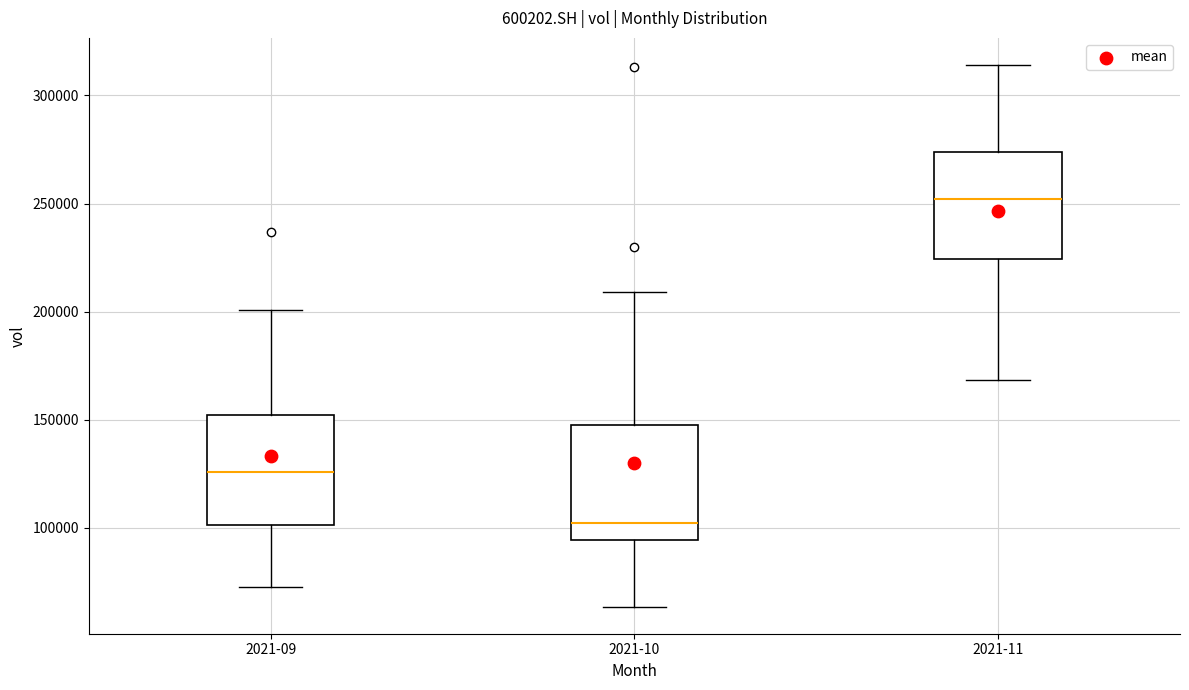

Reading left to right, read every box against the y-axis: the position of its median line, the range the box covers, and the ends of its whiskers. The values are not printed on the chart, so give them approximately, as read against the axis.

2021-09: median 125000, box 100000 to 150000, whiskers 70000 to 200000
2021-10: median 100000, box 95000 to 145000, whiskers 65000 to 210000
2021-11: median 250000, box 225000 to 275000, whiskers 170000 to 315000